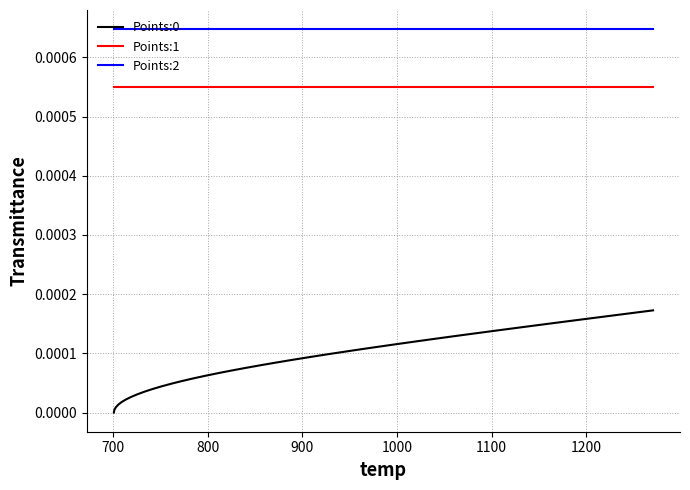

How many distinct data groups are displayed?

3